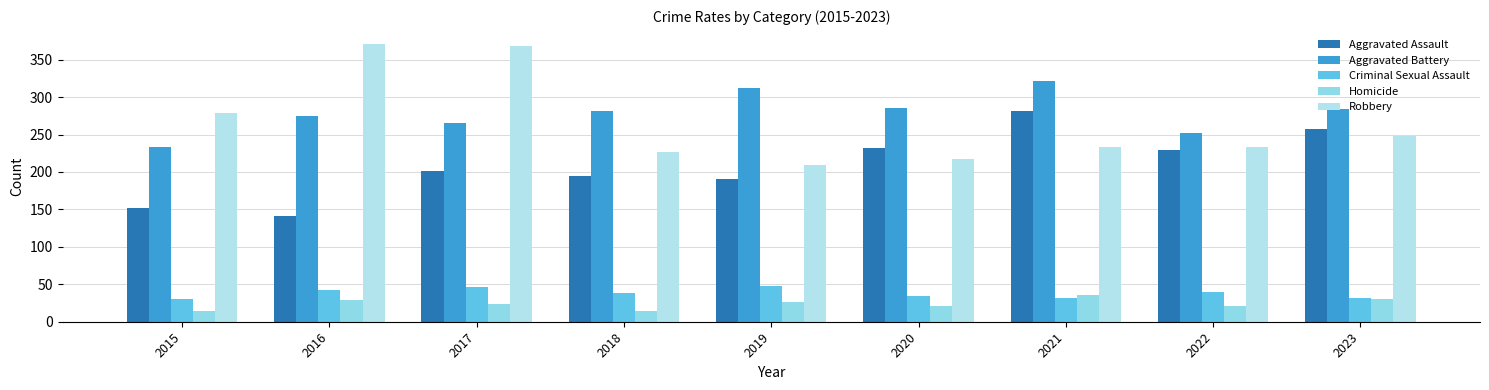

Reading left to right, what are all the values shown in this chart?

Aggravated Assault: 152	141	201	195	190	232	281	230	258
Aggravated Battery: 234	275	266	282	312	285	321	252	284
Criminal Sexual Assault: 30	43	46	38	48	34	32	40	32
Homicide: 15	29	24	15	27	21	36	21	30
Robbery: 279	371	368	227	210	218	233	233	248